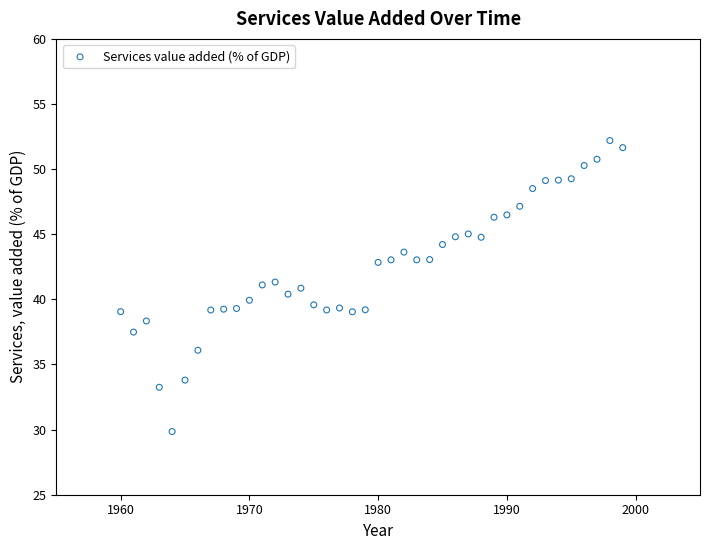

What is the range of X values (max minus min)?

39.0